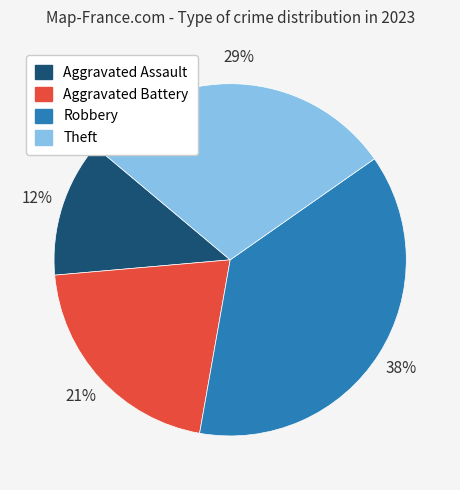

Between Aggravated Battery and Theft, which is larger?

Theft